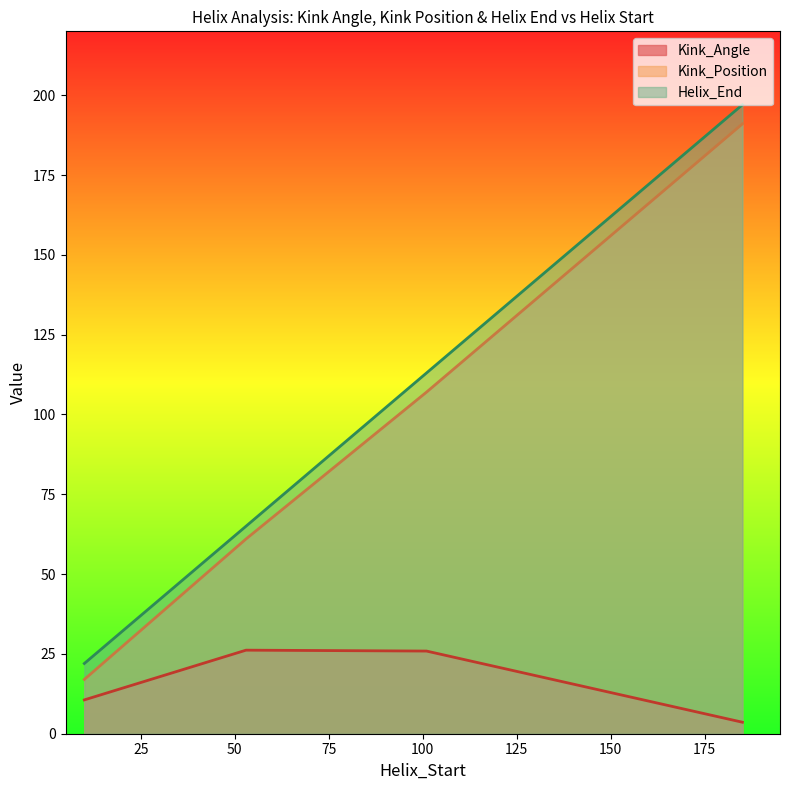

How many interior local peaks does the Kink_Position series have?

0